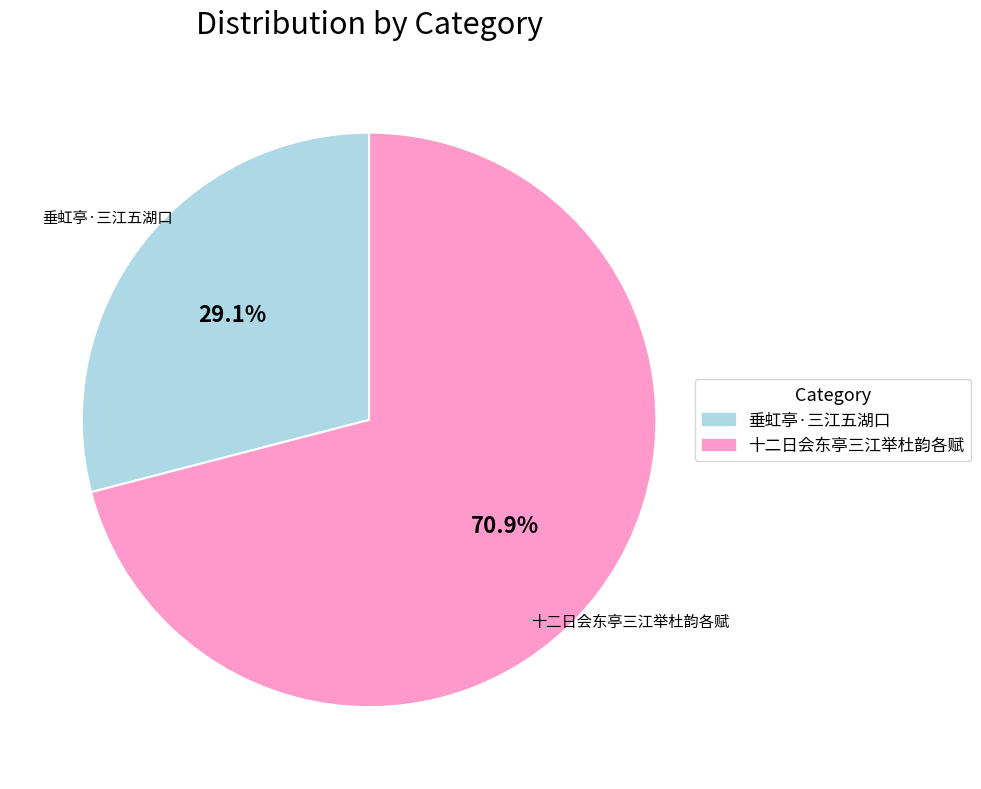

To the nearest percent, what percentage of the pie is 垂虹亭·三江五湖口?

29%